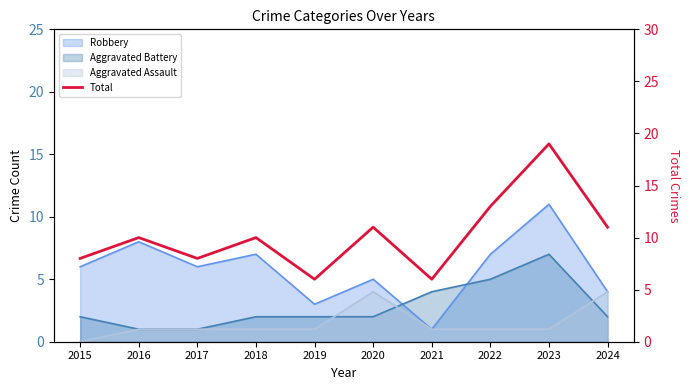

At which category does the chart reach its peak across all series?

2023